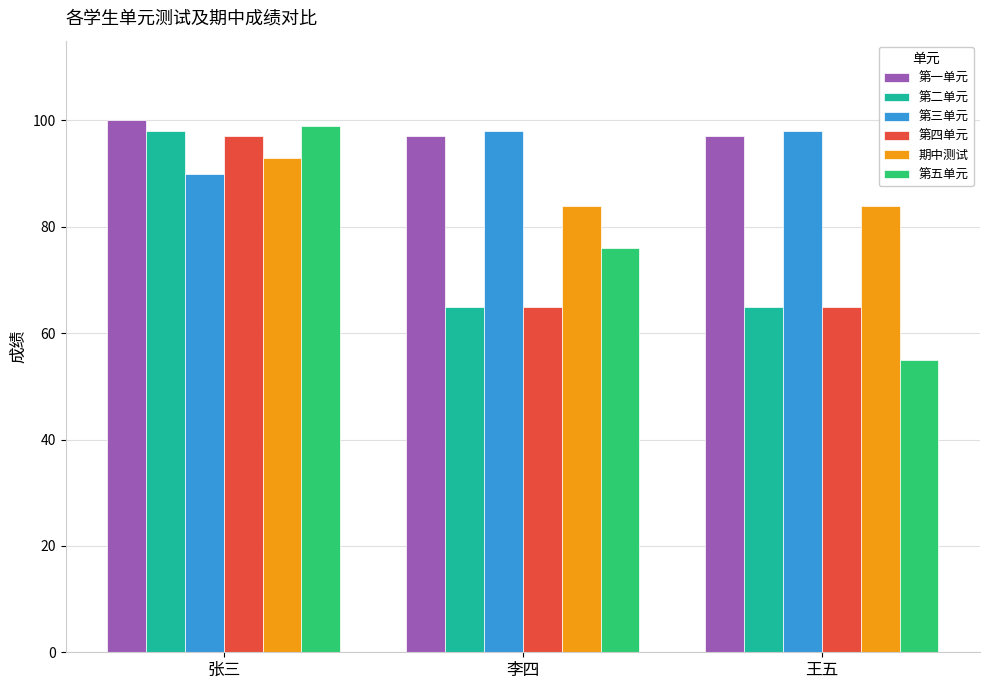

What is the value of the 第一单元 bar at the 1st from the left?

100